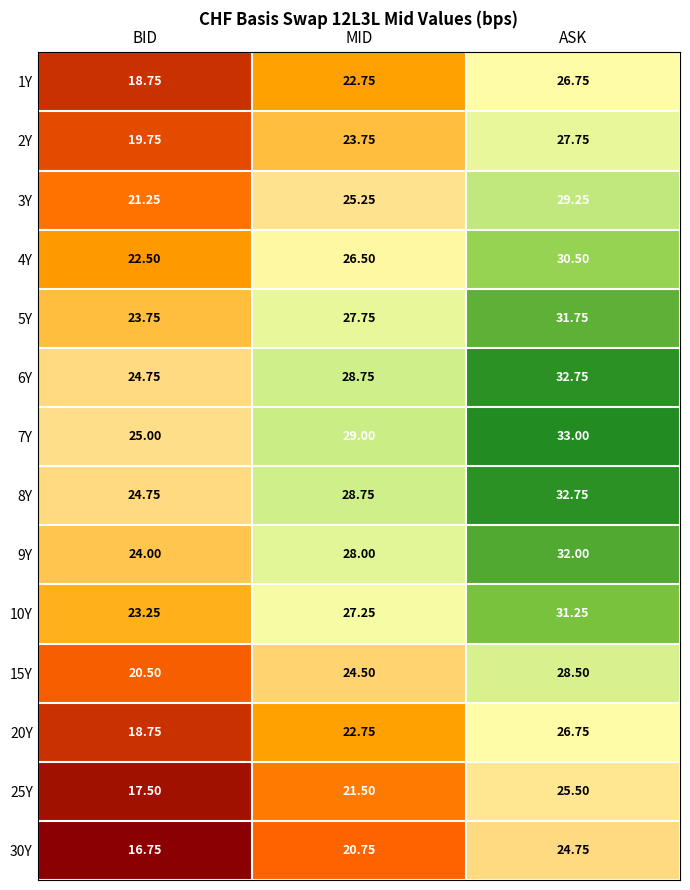

Which category has the lowest value in the 15Y series?

BID